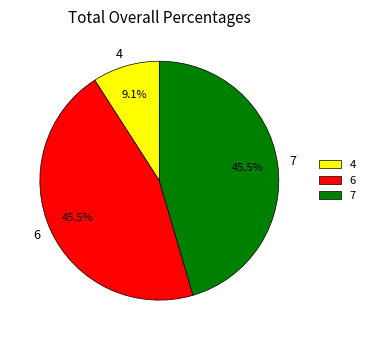

What percentage do 7 and 6 together represent?

90.9%